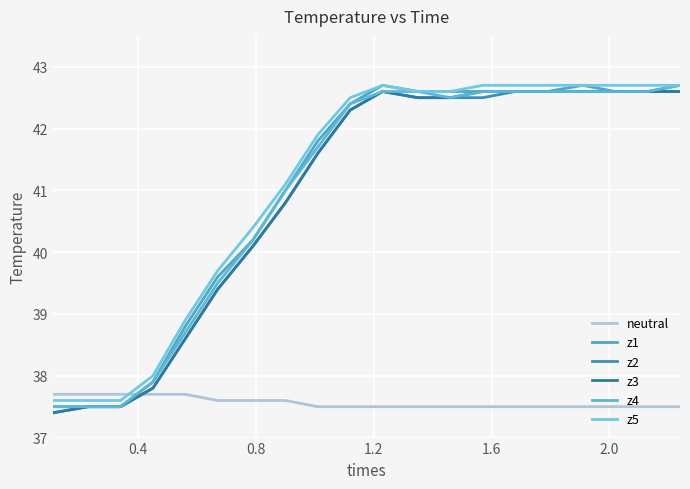

True or false: z2 and z1 cross at least once.

False